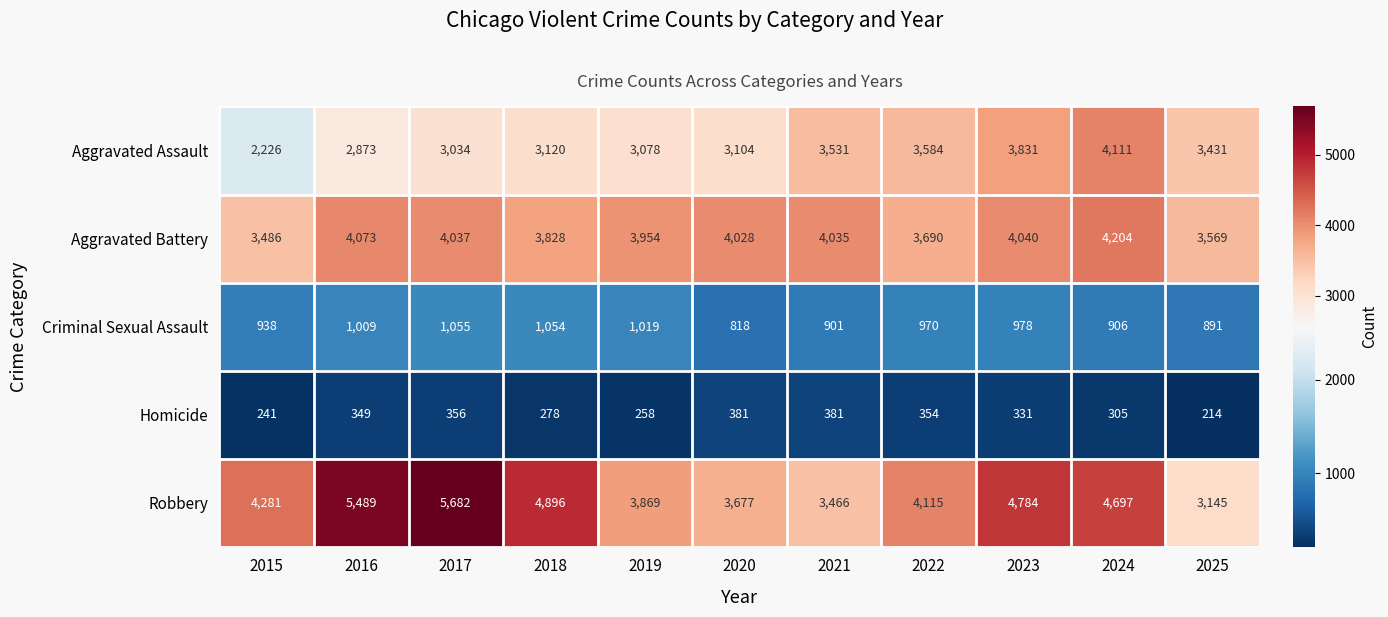

Which series has the largest total across all categories?

Robbery